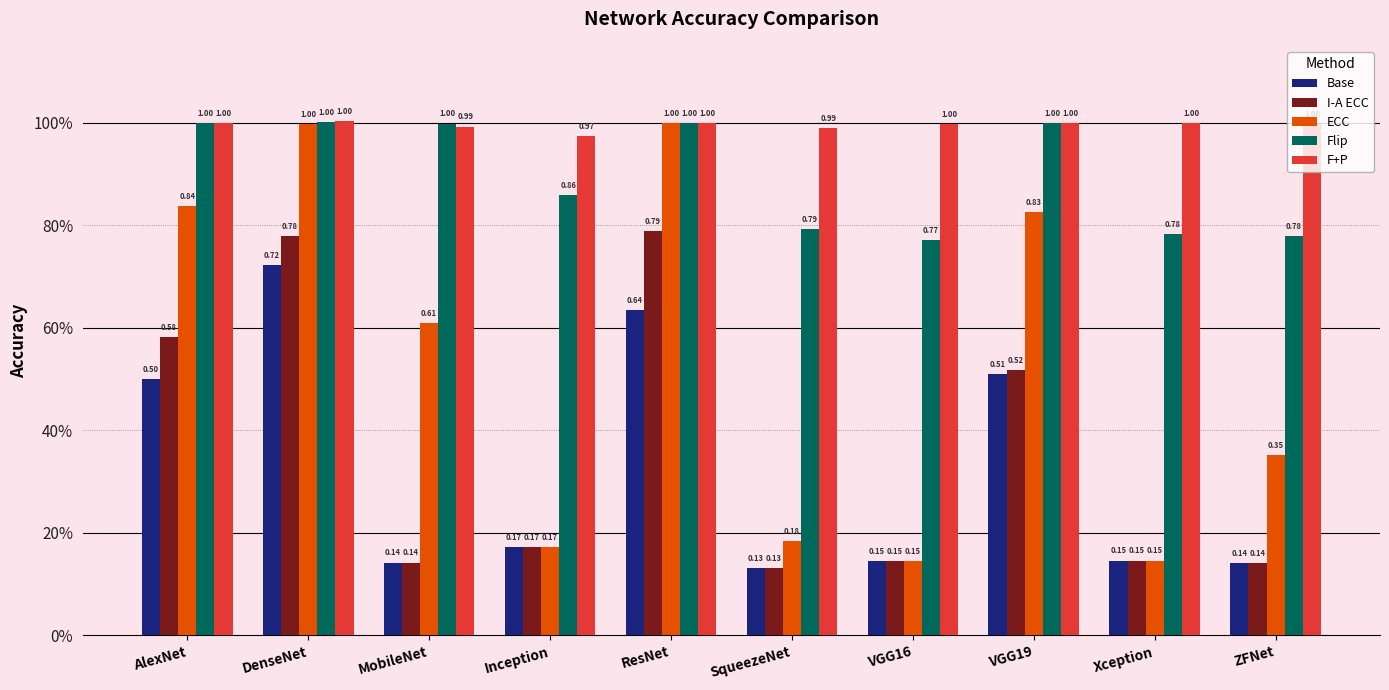

Which series has the widest spread of values?

ECC